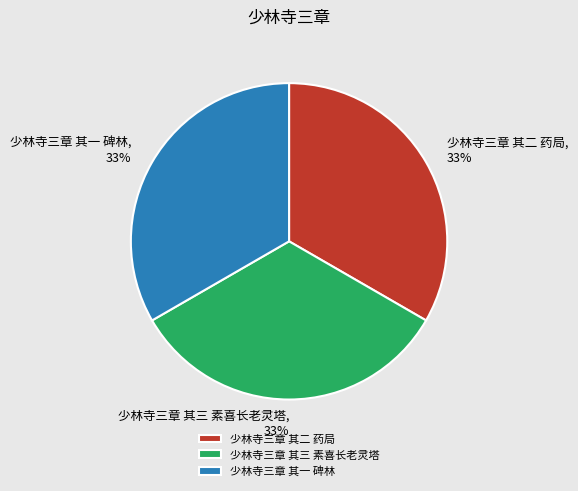

To the nearest percent, what is the average slice percentage?

33%